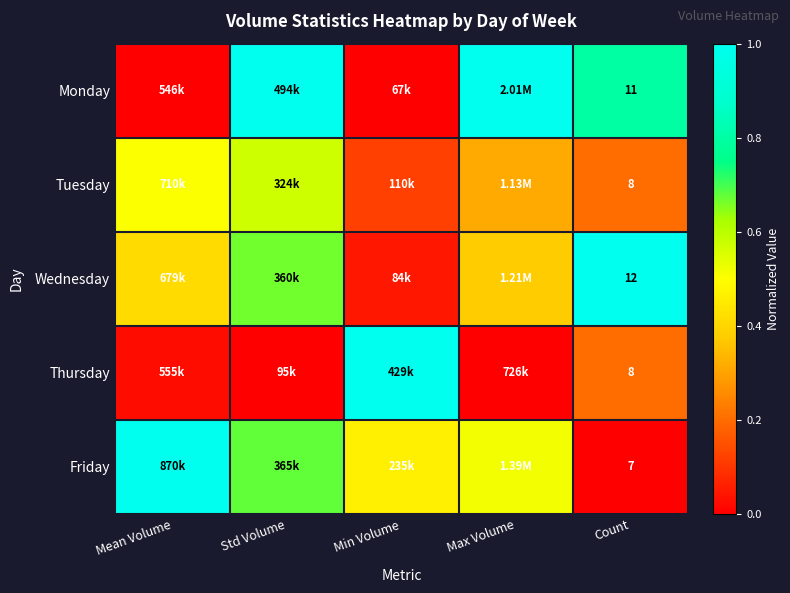

List the series in order of their peak value, highest first.

Monday, Thursday, Friday, Wednesday, Tuesday